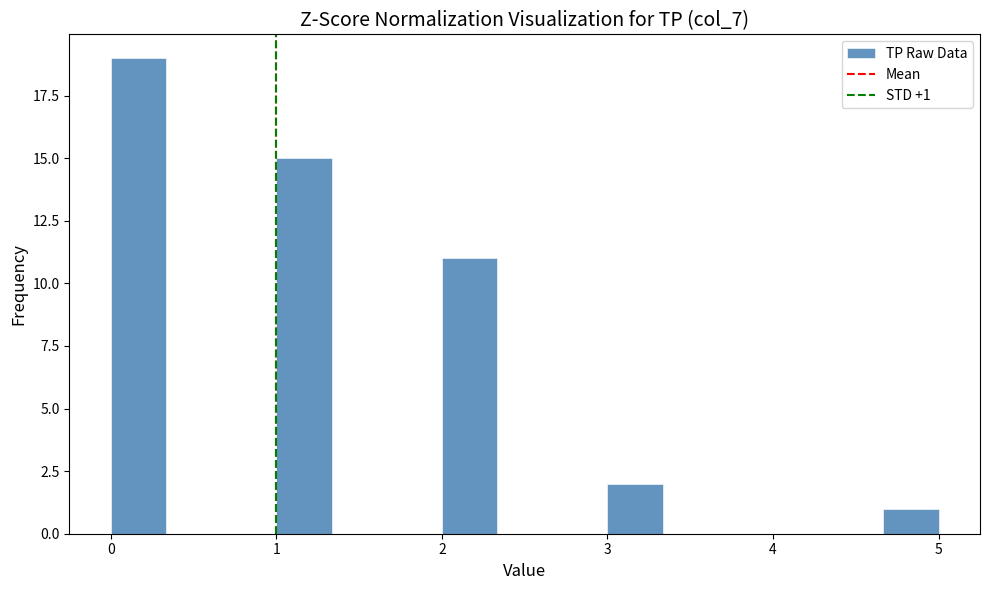

Read against the x-axis, roughly where is the centre of the tallest bar?

0.2